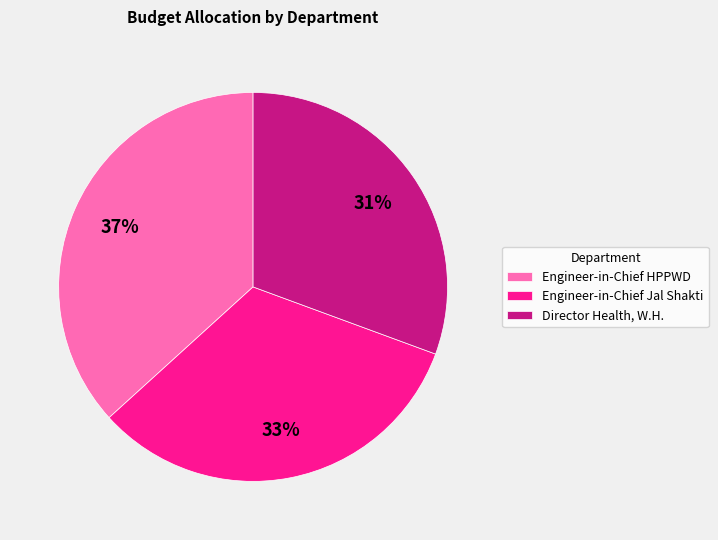

To the nearest percent, what is the difference between the largest and smallest slice percentages?

6%